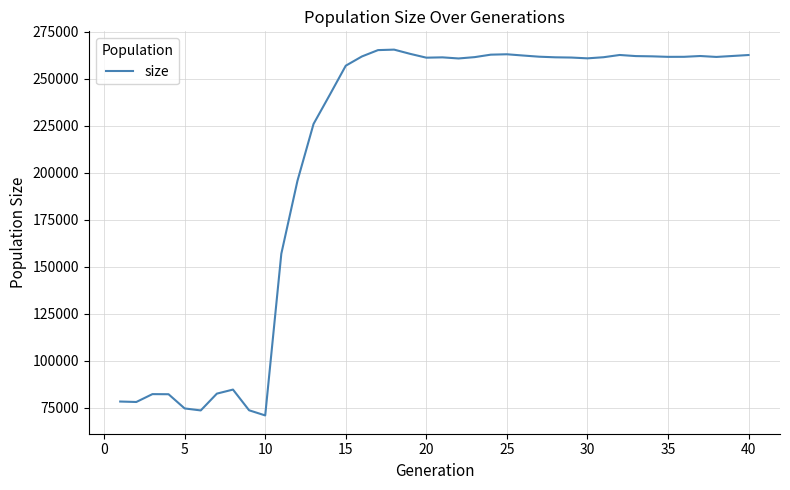

What is the smallest value displayed?

70947